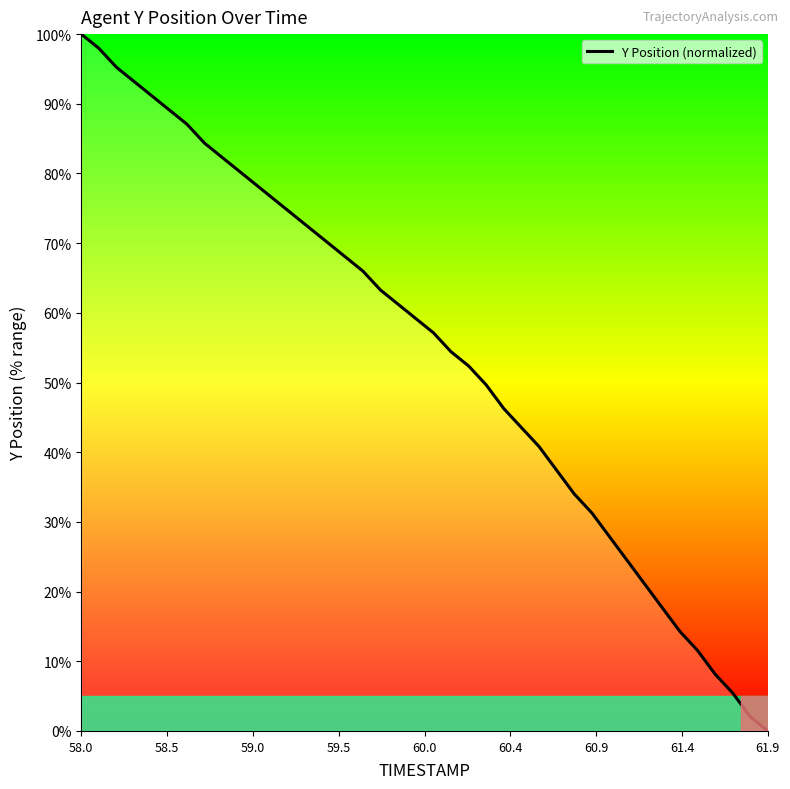

What is the maximum value shown in the chart?

100.0